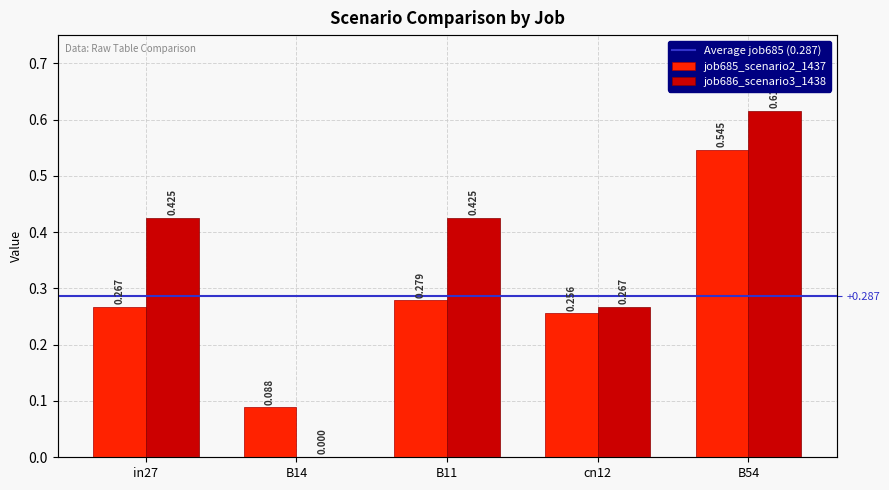

Is the value of job686_scenario3_1438 at B54 greater than the value of job685_scenario2_1437 at cn12?

Yes